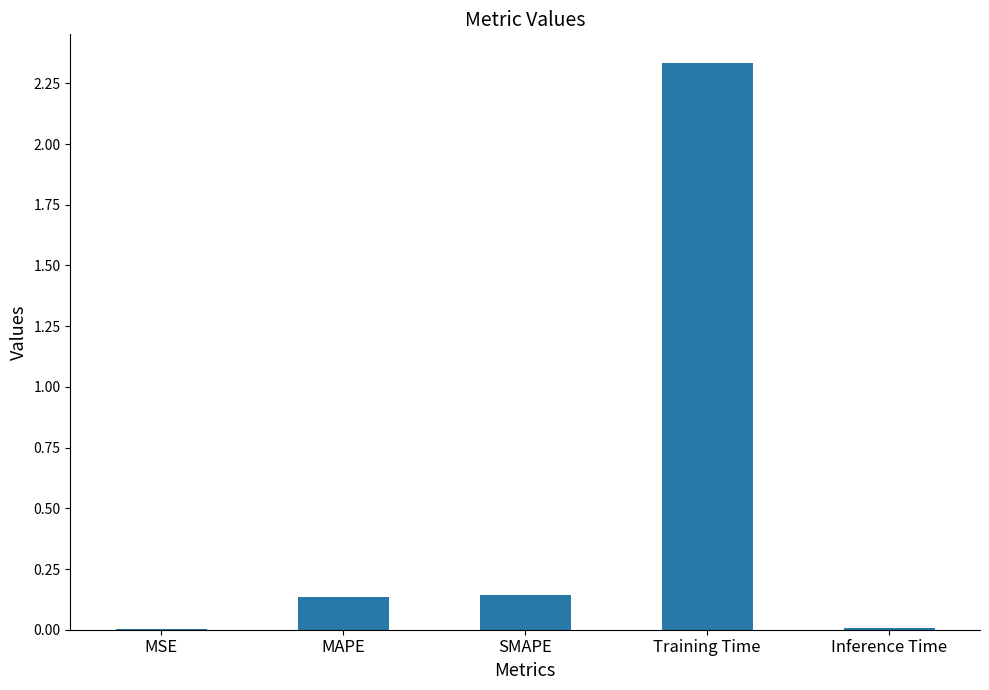

True or false: the data shows 0.0 at MAPE.

False